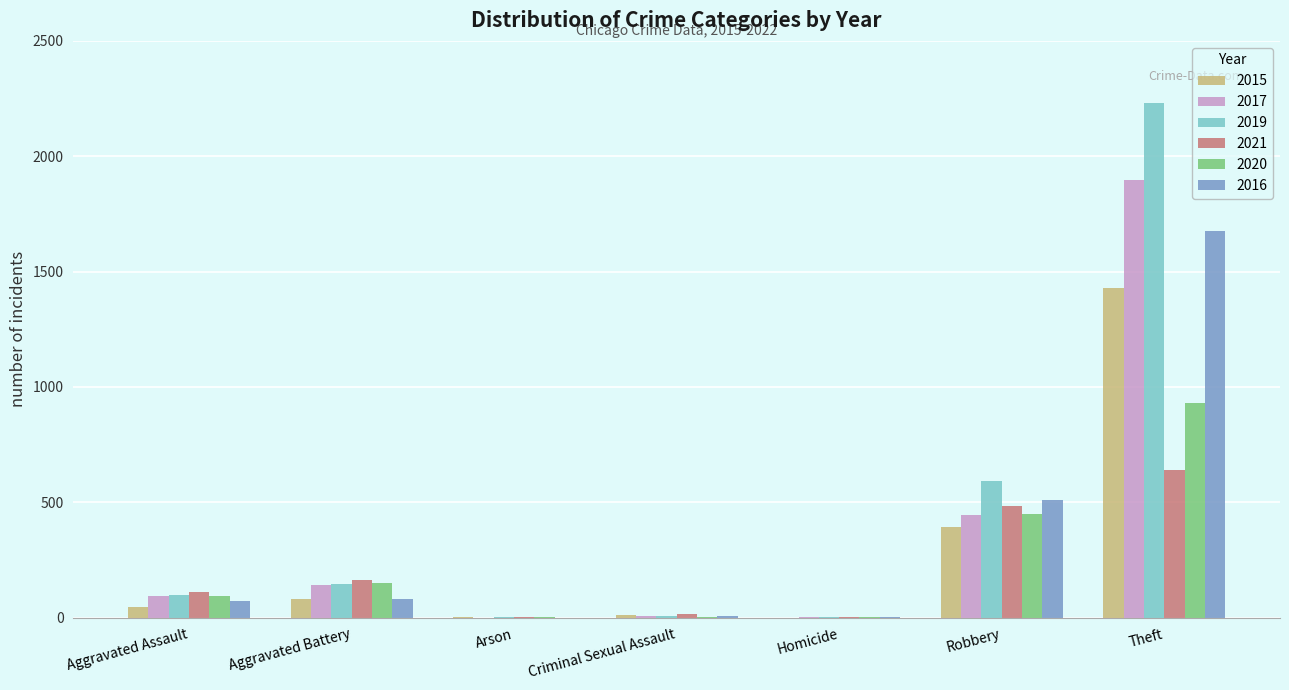

What is the sum of all 2017 values?

2588